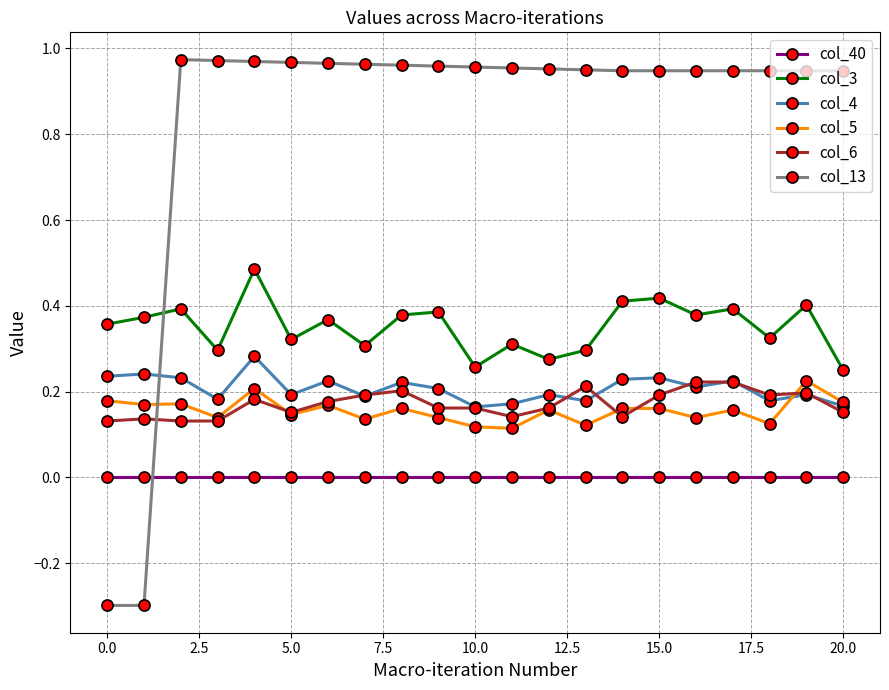

Count the number of categories in the chart.

21